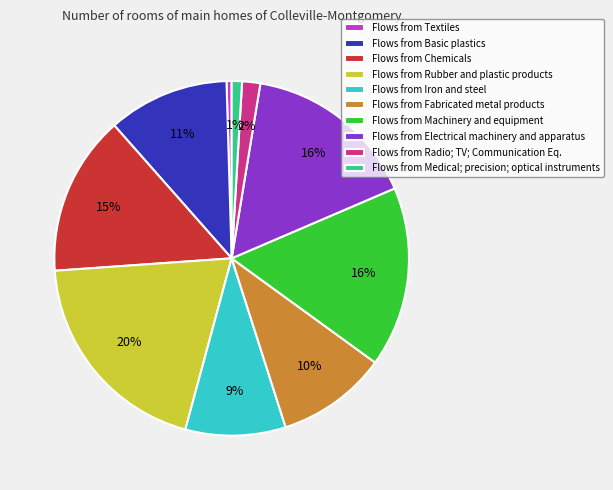

Which category has the biggest portion of the pie?

Flows from Rubber and plastic products